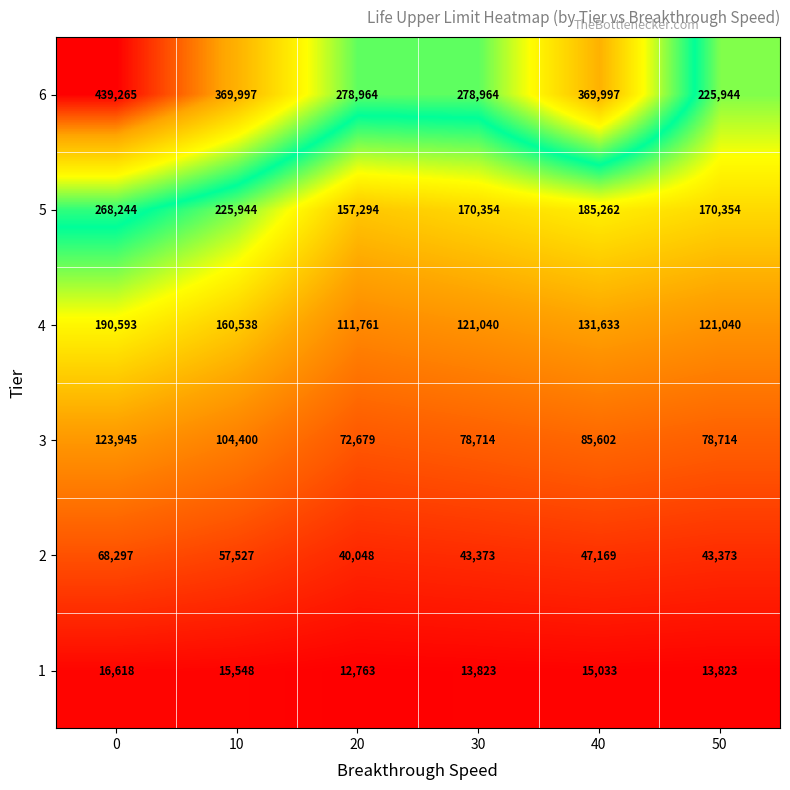

What is the spread (max minus min) of values at 50?

212121